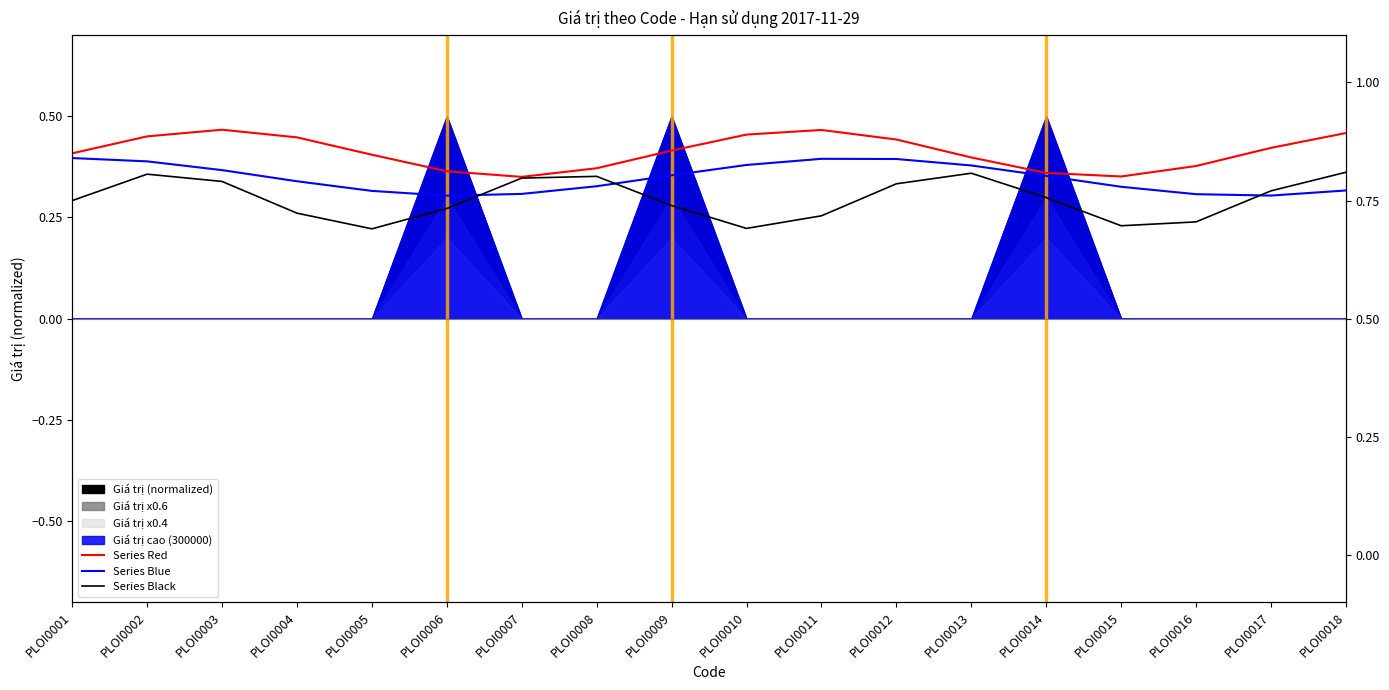

Reading left to right, list all the values displayed in this chart.

Series Red: PLOI0001=0.8	PLOI0002=0.9	PLOI0003=0.9	PLOI0004=0.9	PLOI0005=0.8	PLOI0006=0.8	PLOI0007=0.8	PLOI0008=0.8	PLOI0009=0.9	PLOI0010=0.9	PLOI0011=0.9	PLOI0012=0.9	PLOI0013=0.8	PLOI0014=0.8	PLOI0015=0.8	PLOI0016=0.8	PLOI0017=0.9	PLOI0018=0.9
Series Blue: PLOI0001=0.8	PLOI0002=0.8	PLOI0003=0.8	PLOI0004=0.8	PLOI0005=0.8	PLOI0006=0.8	PLOI0007=0.8	PLOI0008=0.8	PLOI0009=0.8	PLOI0010=0.8	PLOI0011=0.8	PLOI0012=0.8	PLOI0013=0.8	PLOI0014=0.8	PLOI0015=0.8	PLOI0016=0.8	PLOI0017=0.8	PLOI0018=0.8
Series Black: PLOI0001=0.8	PLOI0002=0.8	PLOI0003=0.8	PLOI0004=0.7	PLOI0005=0.7	PLOI0006=0.7	PLOI0007=0.8	PLOI0008=0.8	PLOI0009=0.7	PLOI0010=0.7	PLOI0011=0.7	PLOI0012=0.8	PLOI0013=0.8	PLOI0014=0.8	PLOI0015=0.7	PLOI0016=0.7	PLOI0017=0.8	PLOI0018=0.8